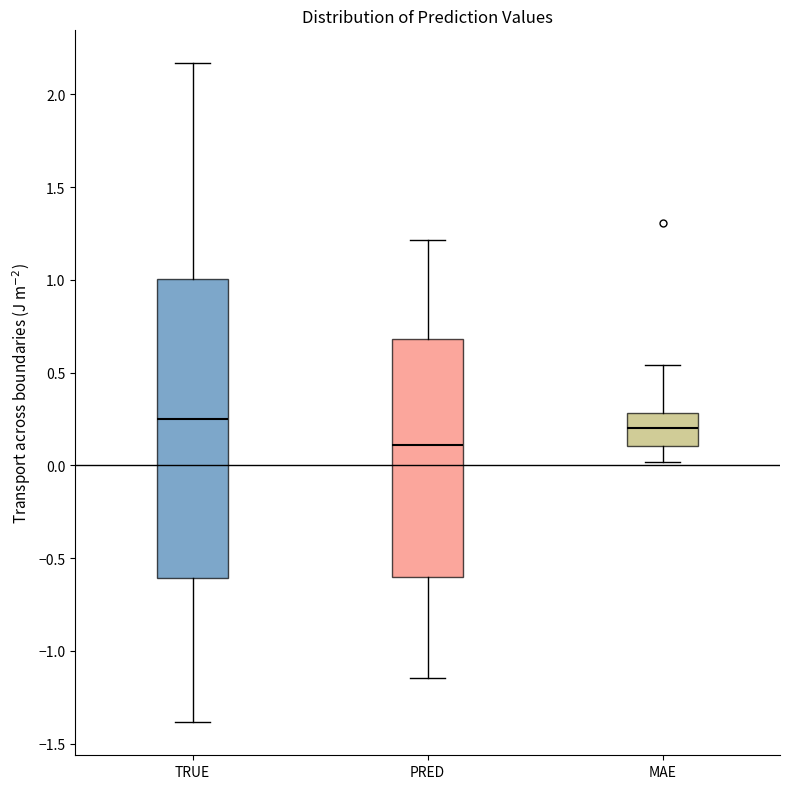

Reading left to right, read every box against the y-axis: the position of its median line, the range the box covers, and the ends of its whiskers. The values are not printed on the chart, so give them approximately, as read against the axis.

TRUE: median 0.25, box -0.60 to 1.00, whiskers -1.40 to 2.15
PRED: median 0.10, box -0.60 to 0.70, whiskers -1.15 to 1.20
MAE: median 0.20, box 0.10 to 0.30, whiskers 0.00 to 0.55